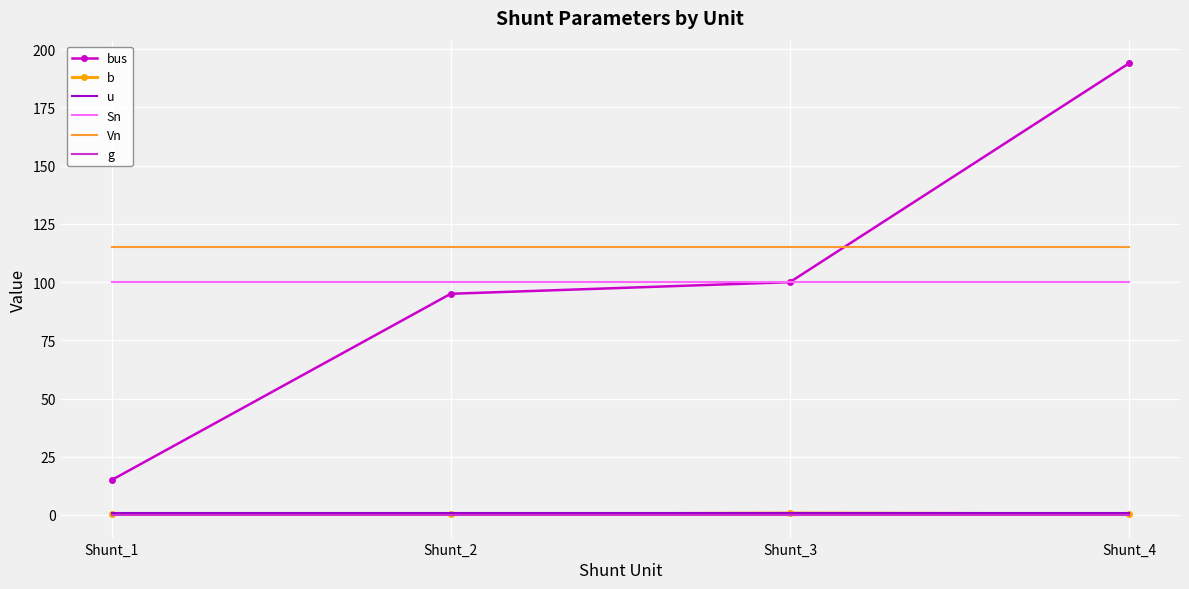

Is the value of Vn at Shunt_2 greater than the value of b at Shunt_3?

Yes